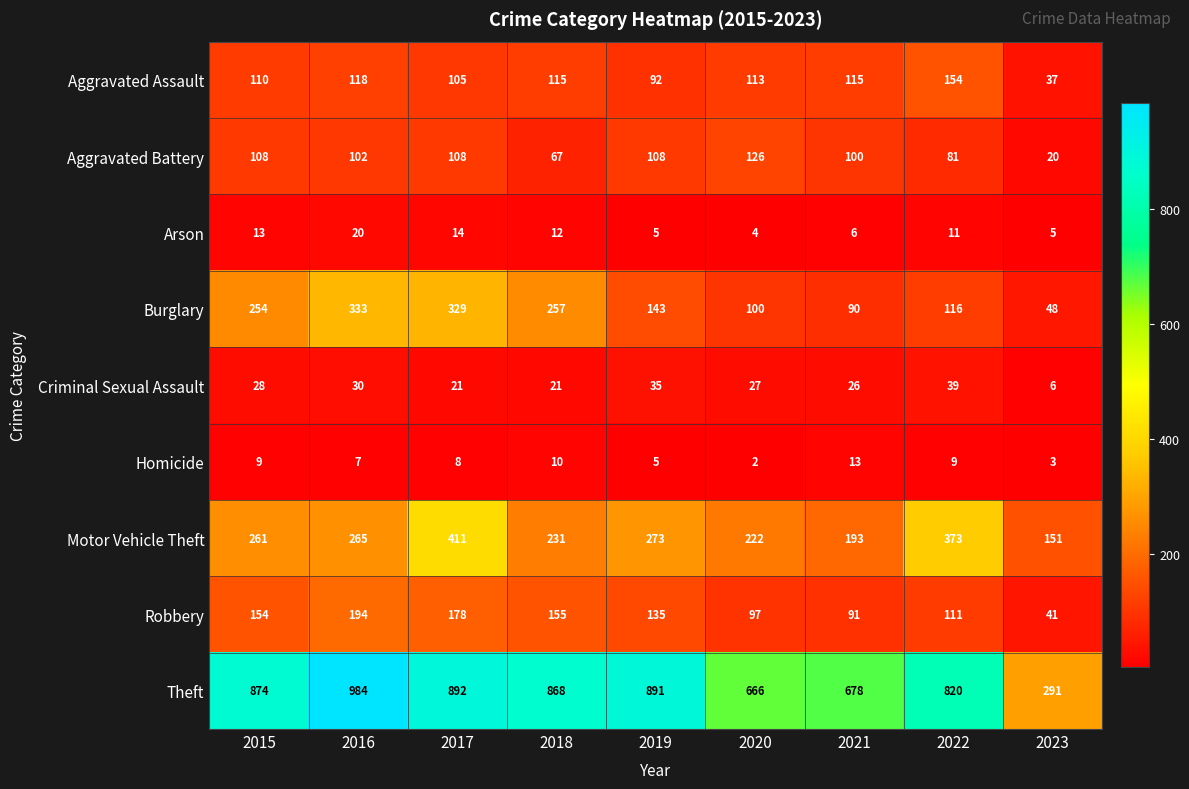

At how many categories does at least one series exceed 831?

5